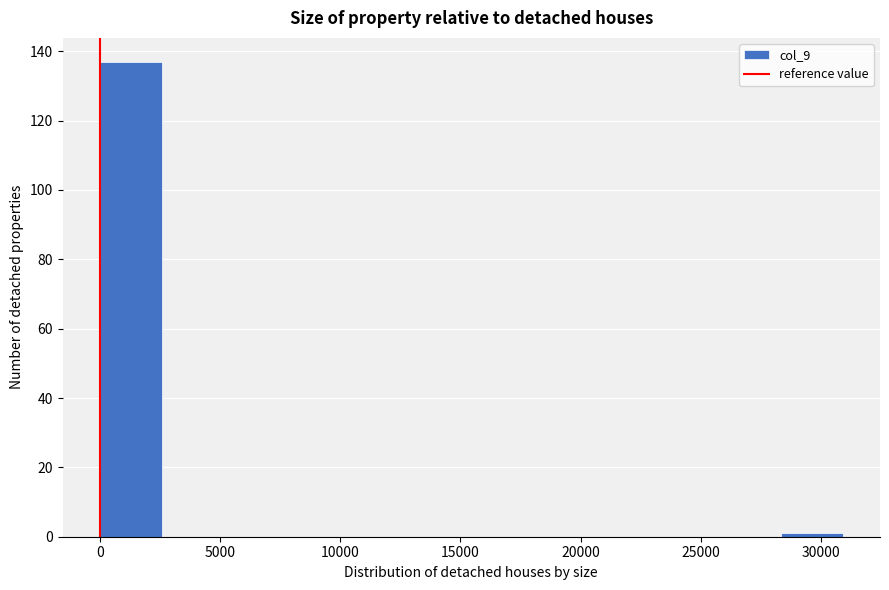

What is the height of the bar covering 0 to 2500 on the x-axis? Neither the bar edges nor the heights are printed on the chart, so give them approximately, as read against the axes.

138